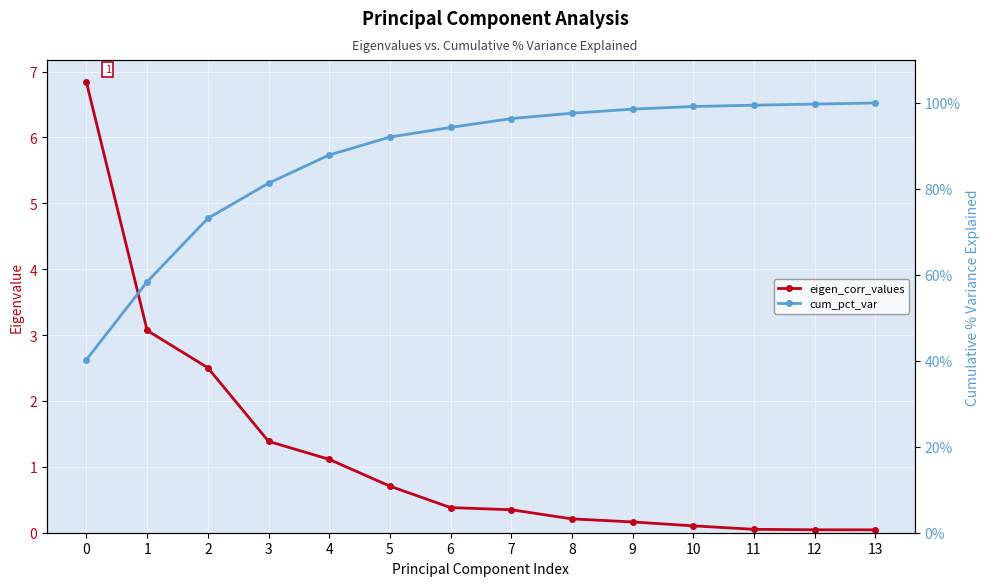

What is the sum of all cum_pct_var values?

1218.4